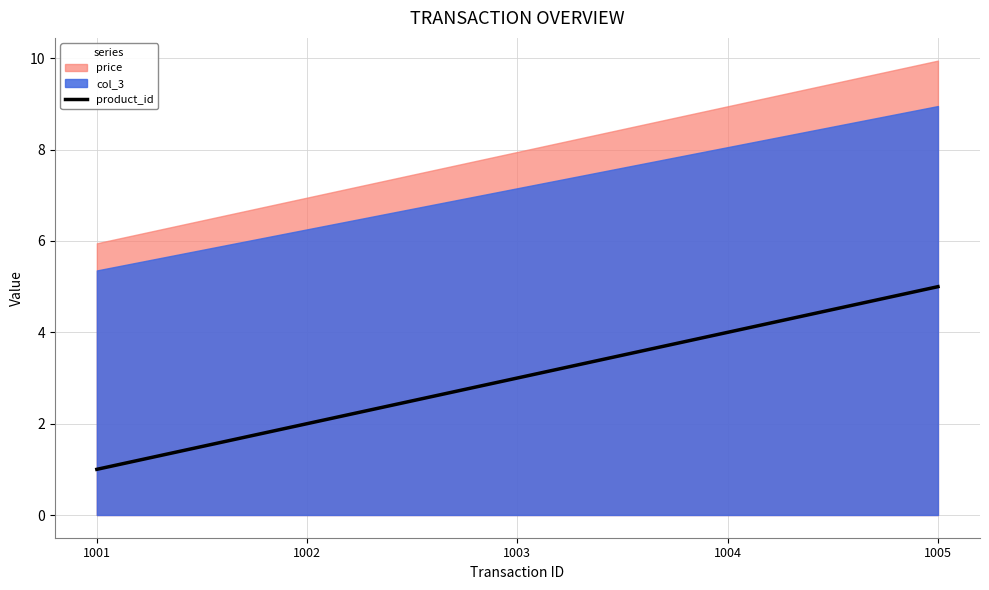

At which label does product_id reach its peak?

1005